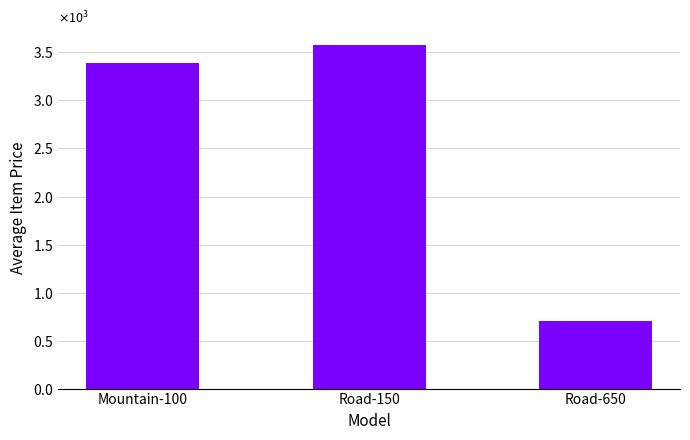

What is the change in value from Road-150 to Road-650?

-2879.2